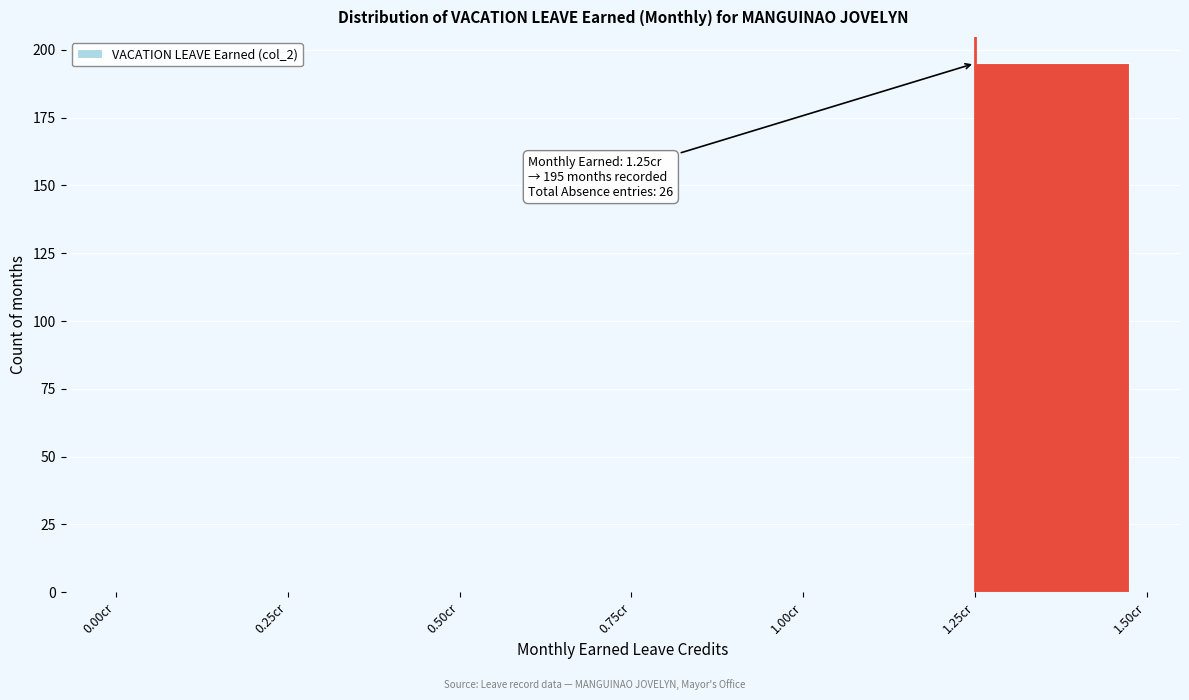

Which range on the x-axis has the tallest bar?

1.25 to 1.50